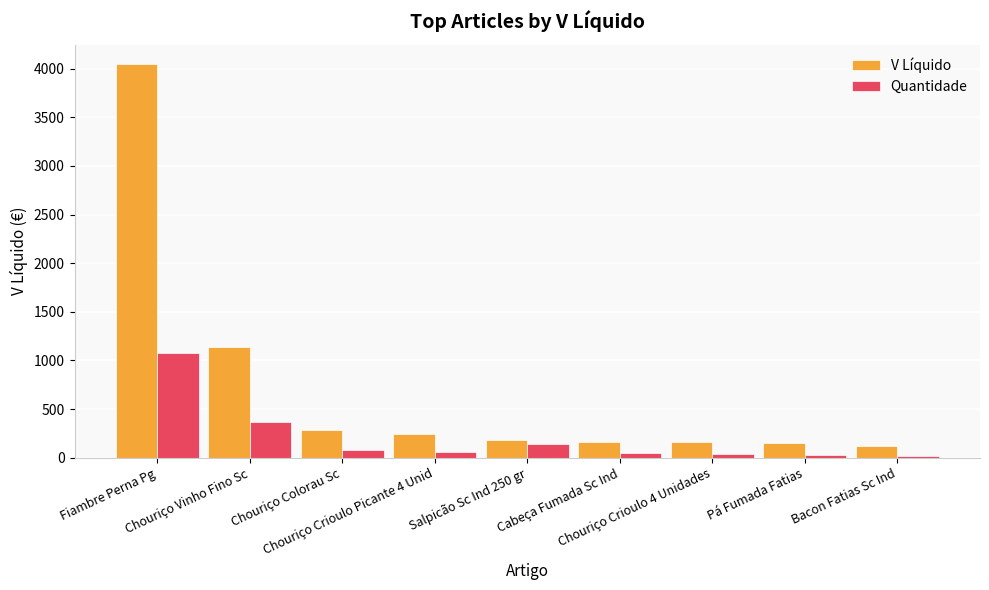

What is the sum of the Quantidade values at Fiambre Perna Pg and Salpicão Sc Ind 250 gr?

1218.9